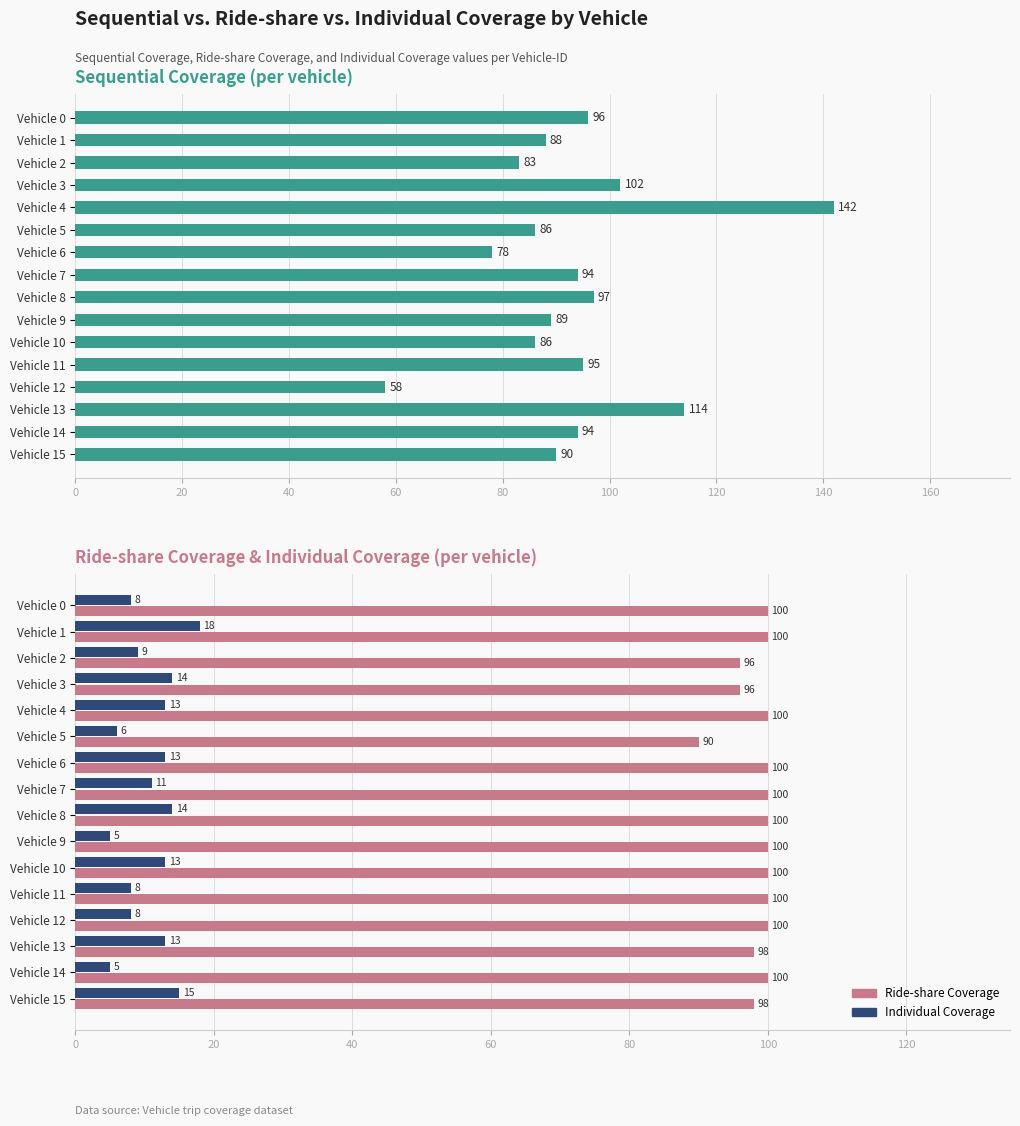

Approximately how many times larger is the value at Vehicle 12 compared to Vehicle 11?

0.6